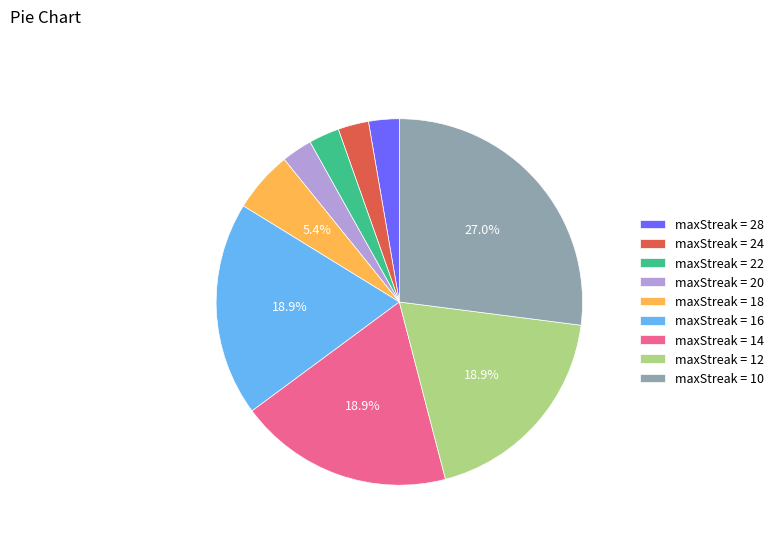

Does maxStreak = 20 account for over 50% of the chart?

No